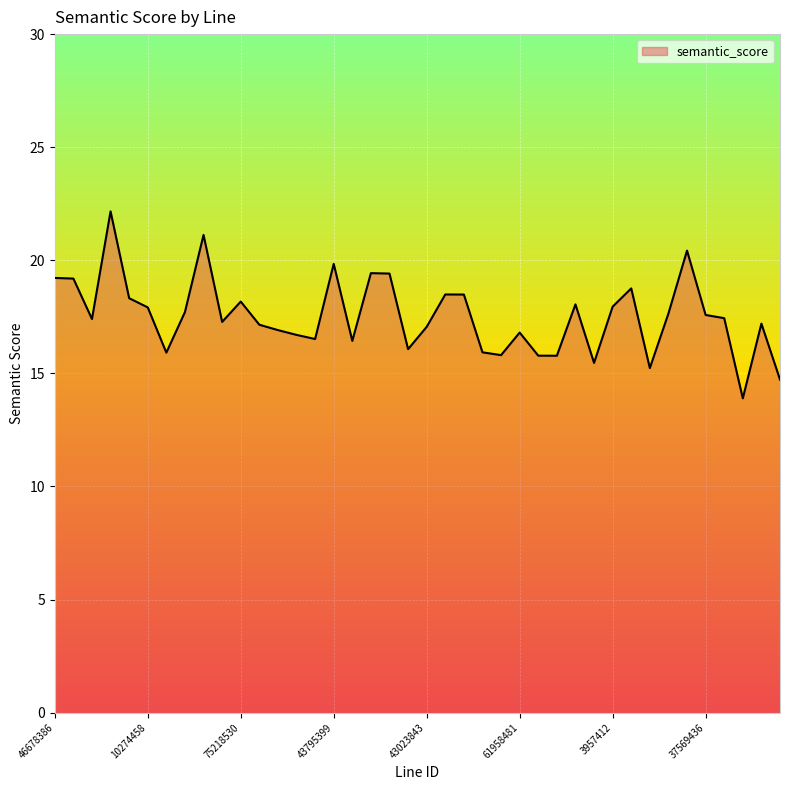

What is the minimum value shown in the chart?

13.9